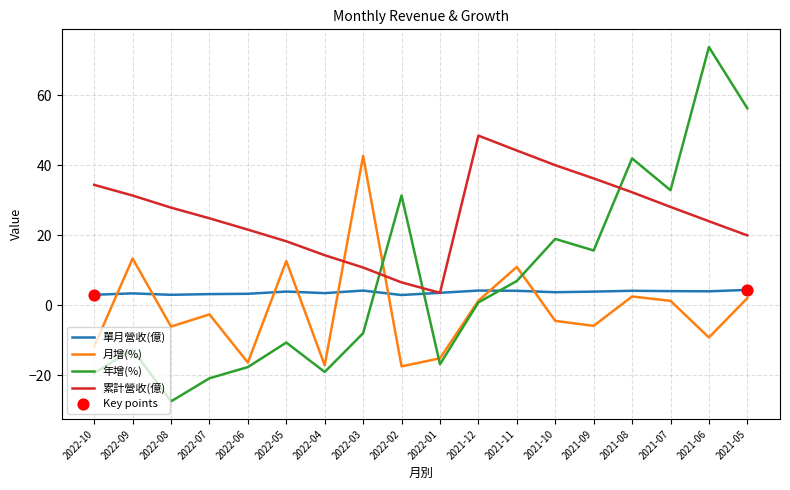

What is the spread (max minus min) of values at 2021-06?

82.9